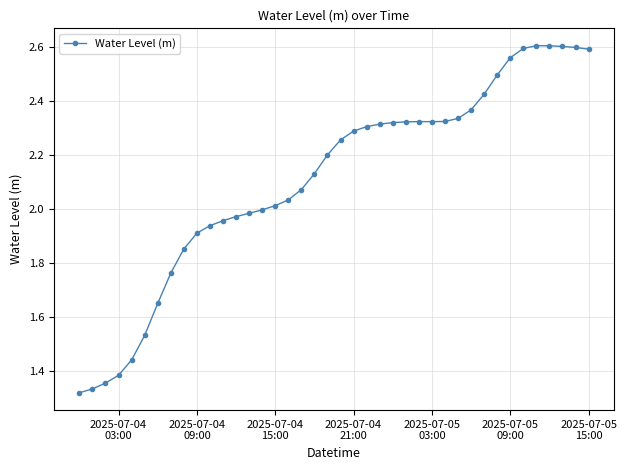

What is the sum of all values?

84.4